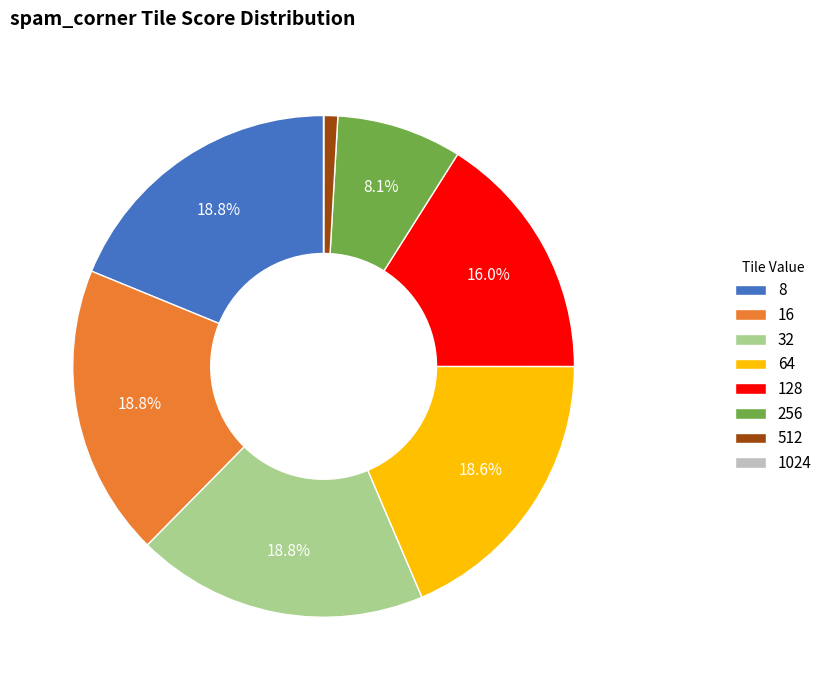

To the nearest percent, what is the combined percentage of 512 and 8?

20%